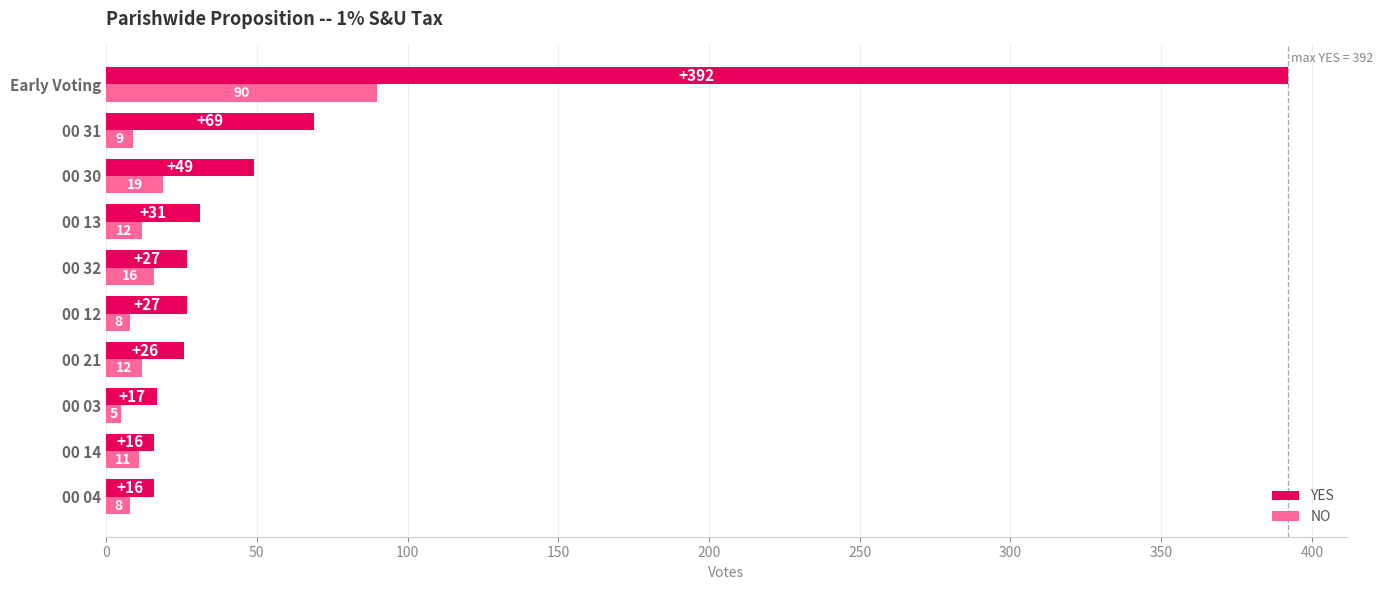

At which label is YES closest to 204?

00 31